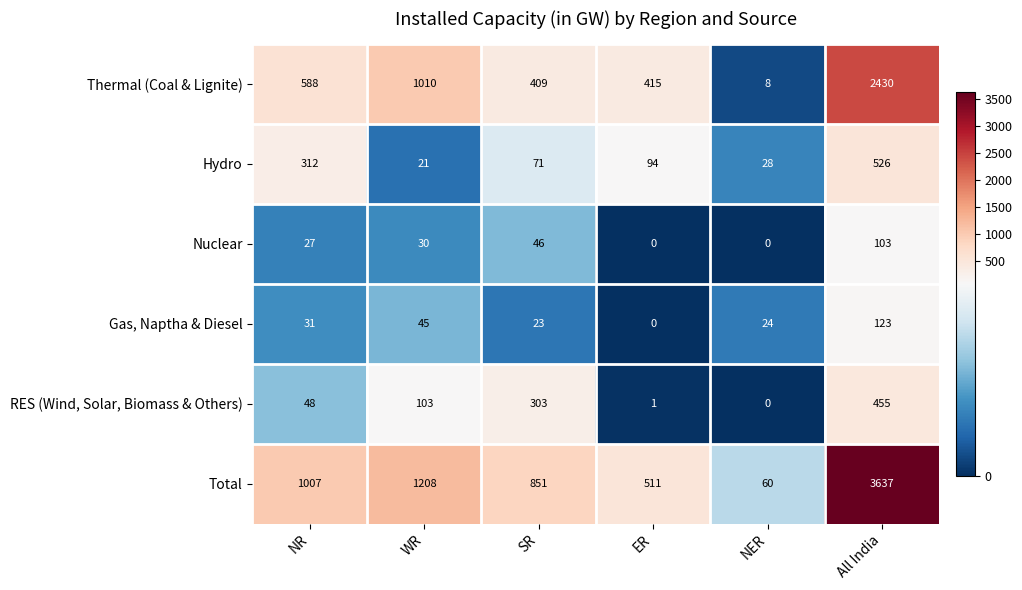

How many series are shown in this chart?

6